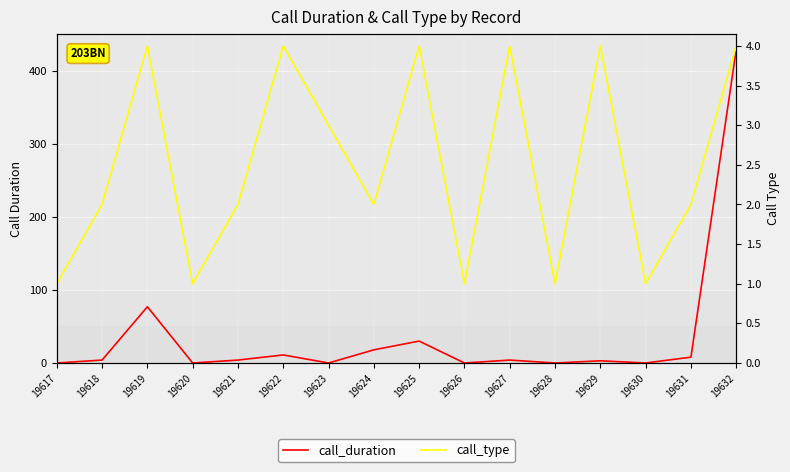

In call_duration, how many points are higher than both neighbors (excluding endpoints)?

5